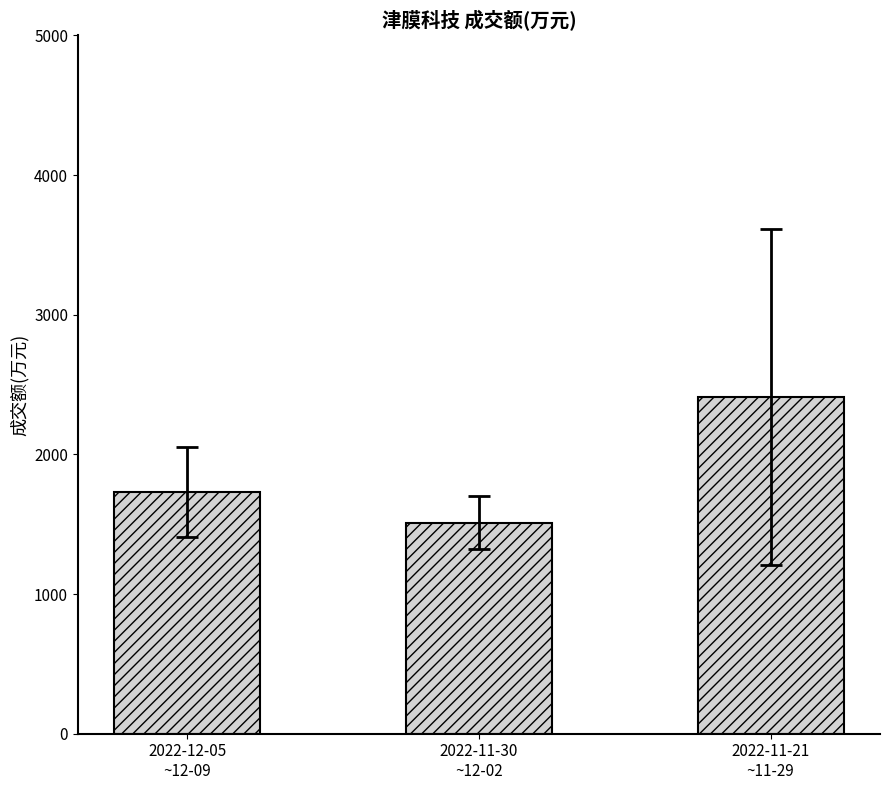

Which category has the highest value across all series?

2022-11-21
~11-29